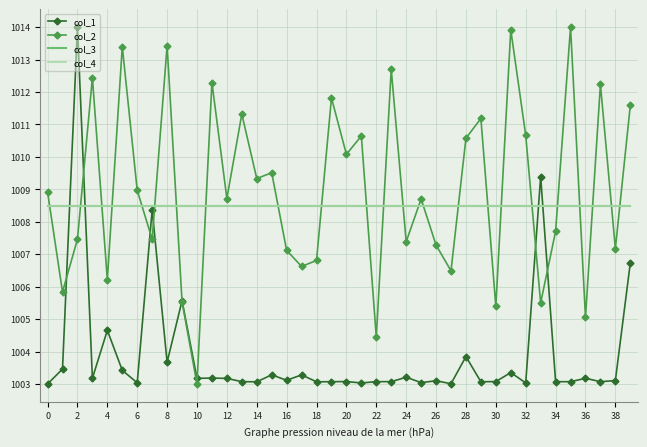

True or false: col_4 has more than 2 points higher than both neighbors.

False